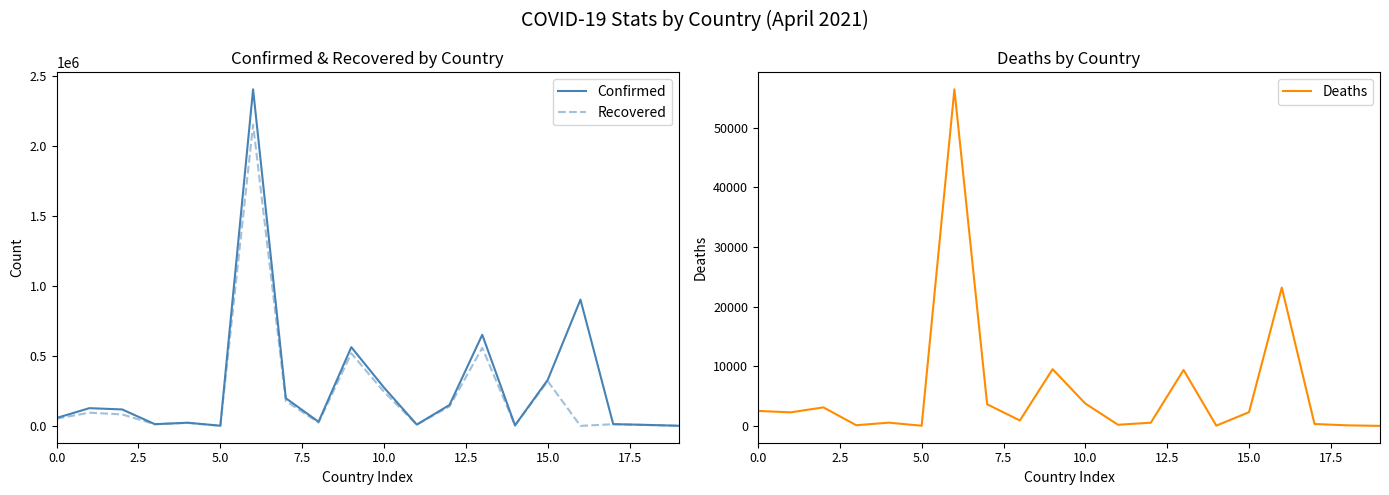

What is the difference between the Recovered values at 9 and 17?

507112